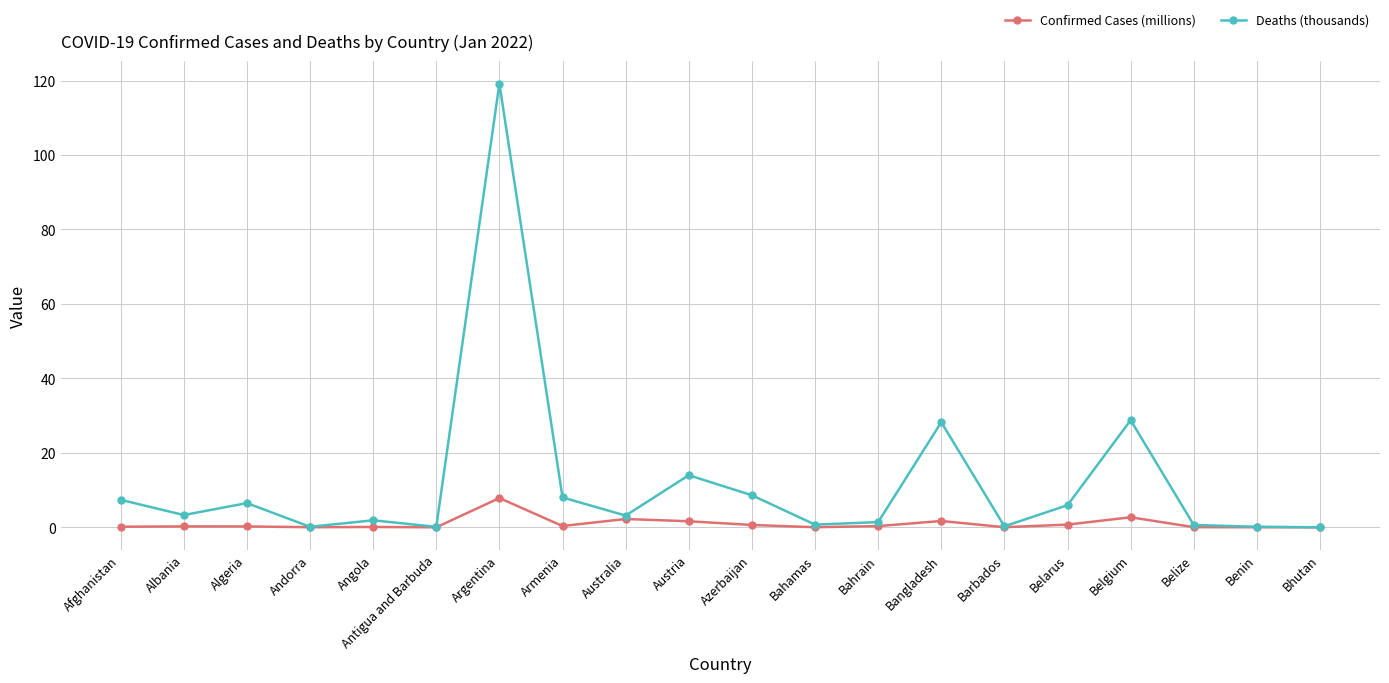

What is the average value of the Confirmed Cases (millions) series?

1.0